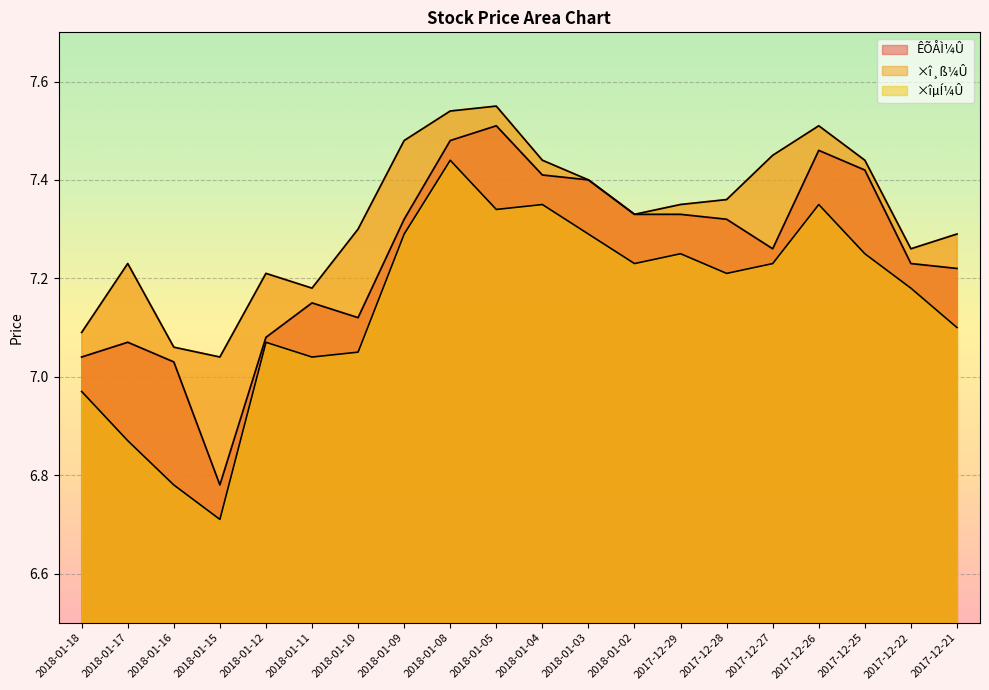

Reading right to left, extract all data points from this chart.

ÊÕÅÌ¼Û: 2017-12-21=7.2	2017-12-22=7.2	2017-12-25=7.4	2017-12-26=7.5	2017-12-27=7.3	2017-12-28=7.3	2017-12-29=7.3	2018-01-02=7.3	2018-01-03=7.4	2018-01-04=7.4	2018-01-05=7.5	2018-01-08=7.5	2018-01-09=7.3	2018-01-10=7.1	2018-01-11=7.2	2018-01-12=7.1	2018-01-15=6.8	2018-01-16=7.0	2018-01-17=7.1	2018-01-18=7.0
×î¸ß¼Û: 2017-12-21=7.3	2017-12-22=7.3	2017-12-25=7.4	2017-12-26=7.5	2017-12-27=7.5	2017-12-28=7.4	2017-12-29=7.3	2018-01-02=7.3	2018-01-03=7.4	2018-01-04=7.4	2018-01-05=7.5	2018-01-08=7.5	2018-01-09=7.5	2018-01-10=7.3	2018-01-11=7.2	2018-01-12=7.2	2018-01-15=7.0	2018-01-16=7.1	2018-01-17=7.2	2018-01-18=7.1
×îµÍ¼Û: 2017-12-21=7.1	2017-12-22=7.2	2017-12-25=7.2	2017-12-26=7.3	2017-12-27=7.2	2017-12-28=7.2	2017-12-29=7.2	2018-01-02=7.2	2018-01-03=7.3	2018-01-04=7.3	2018-01-05=7.3	2018-01-08=7.4	2018-01-09=7.3	2018-01-10=7.0	2018-01-11=7.0	2018-01-12=7.1	2018-01-15=6.7	2018-01-16=6.8	2018-01-17=6.9	2018-01-18=7.0